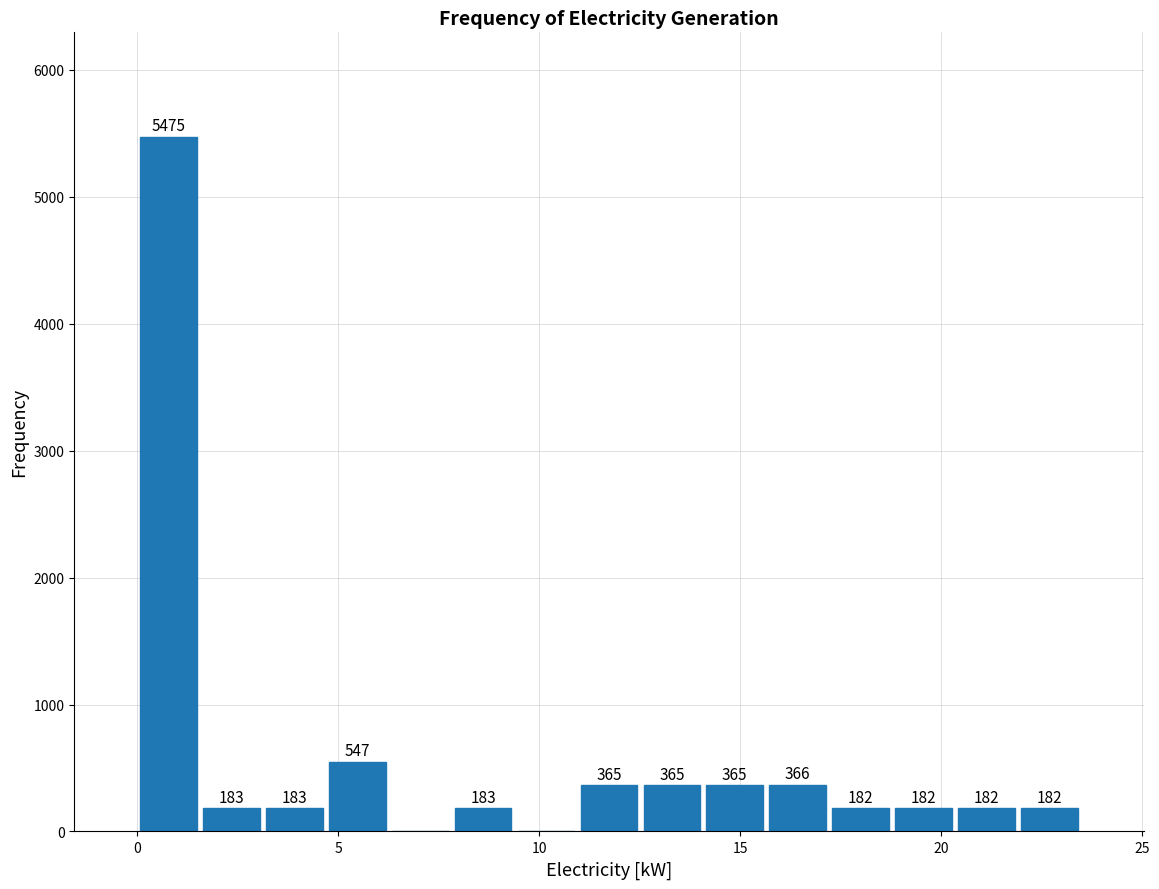

Read against the x-axis, roughly where is the centre of the tallest bar?

1.0